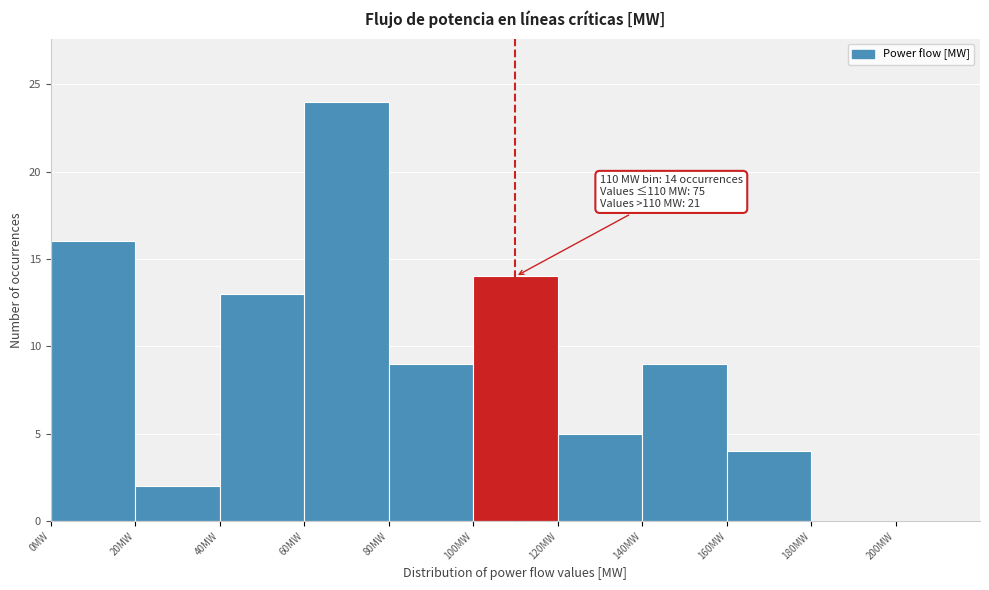

Which range on the x-axis has the tallest bar?

60 to 80